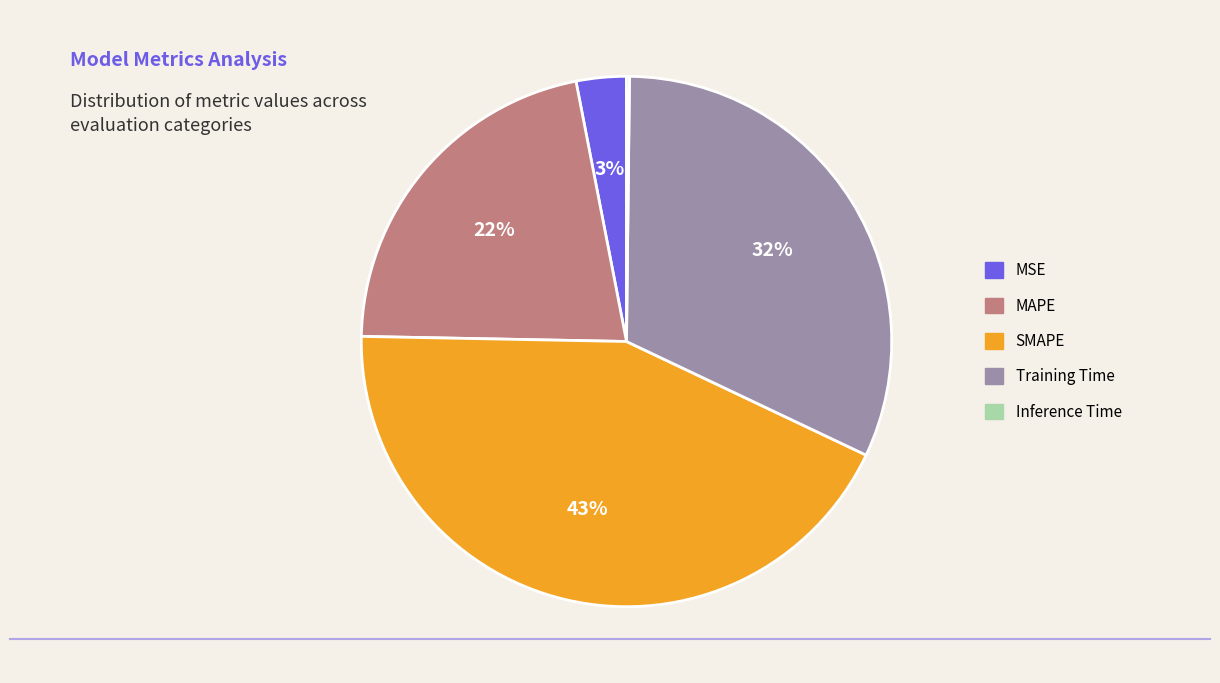

To the nearest percent, what portion does MAPE represent?

22%